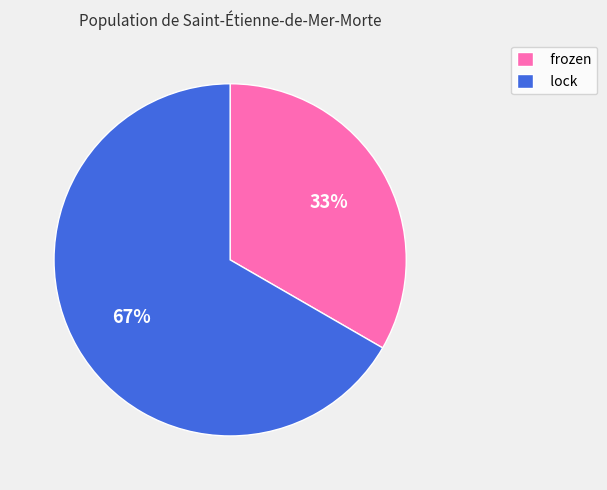

The lock slice represents 54% of the pie. True or false?

False